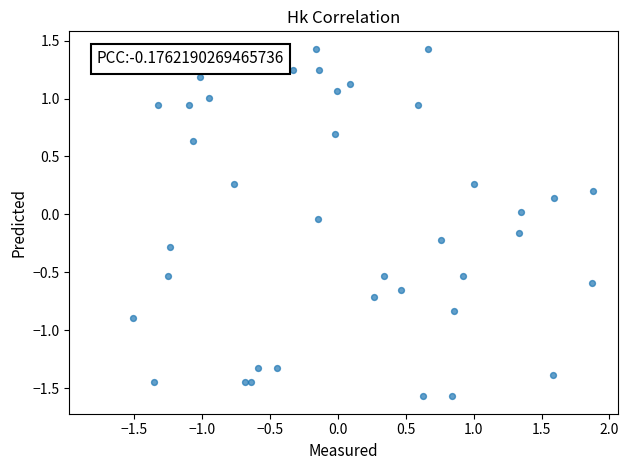

What is the range of Y values (max minus min)?

3.0